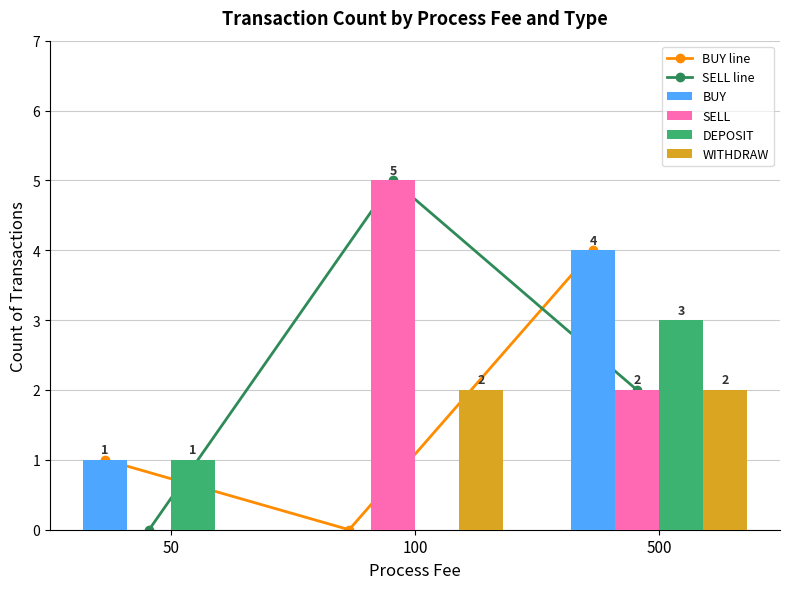

Which series has the largest range (max minus min)?

SELL line